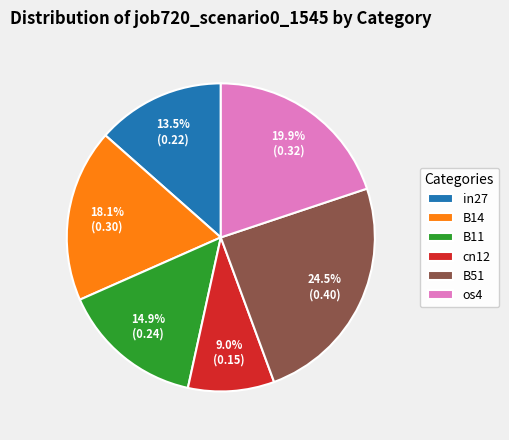

What is the smallest slice in the pie chart?

cn12